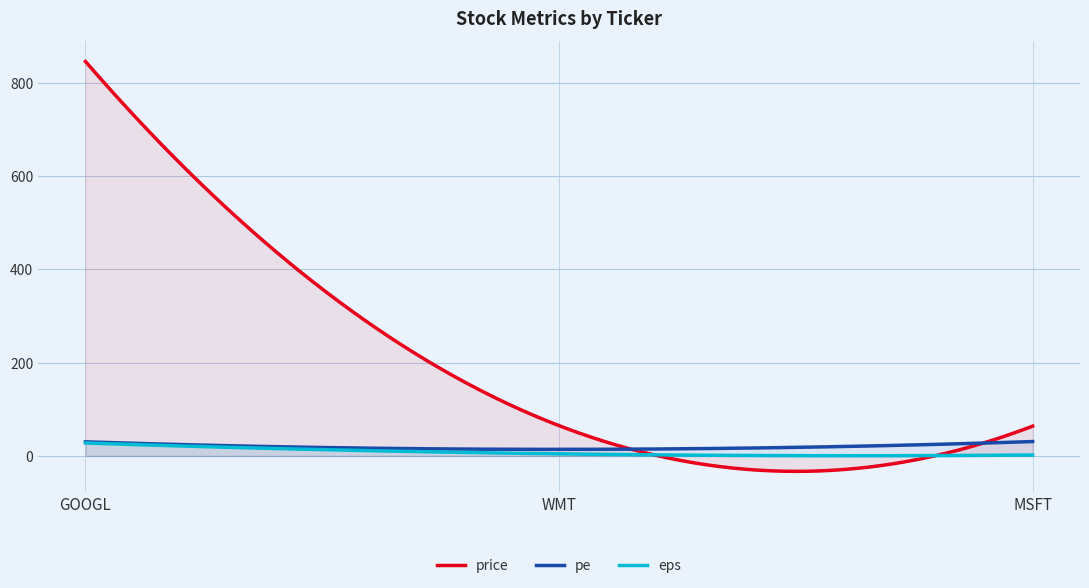

At which category is the sum across all series the highest?

GOOGL